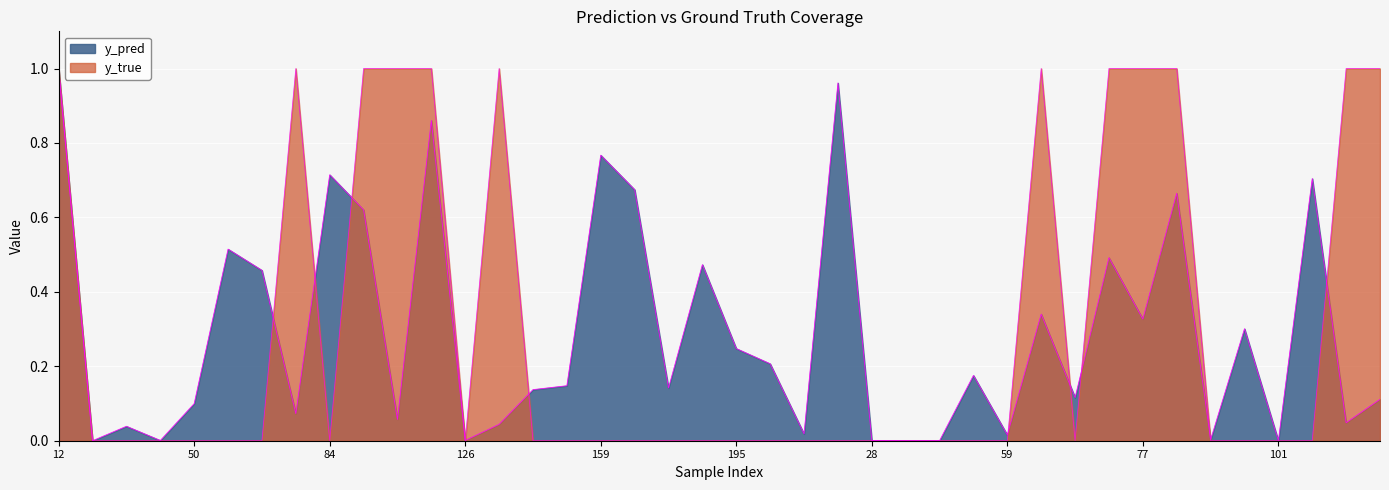

Where do y_pred and y_true first cross each other?

12 and 15